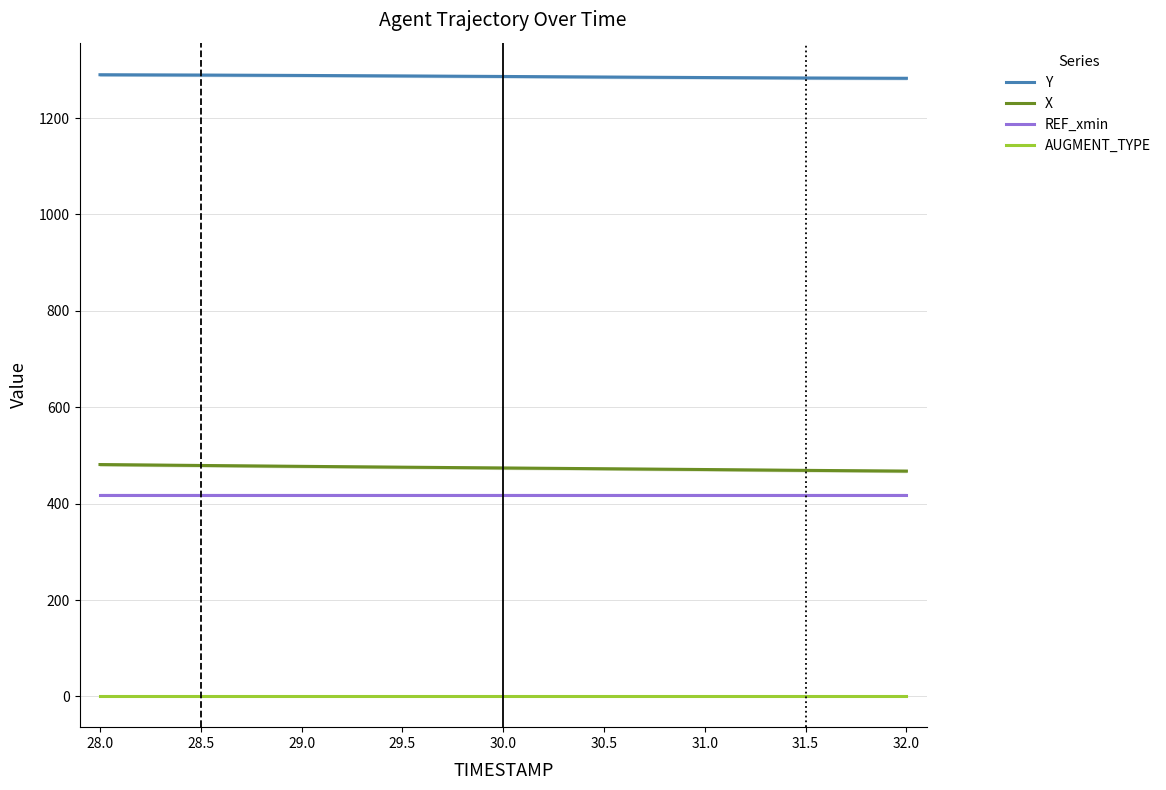

The value of REF_xmin at 28.5 is 418.9. True or false?

True